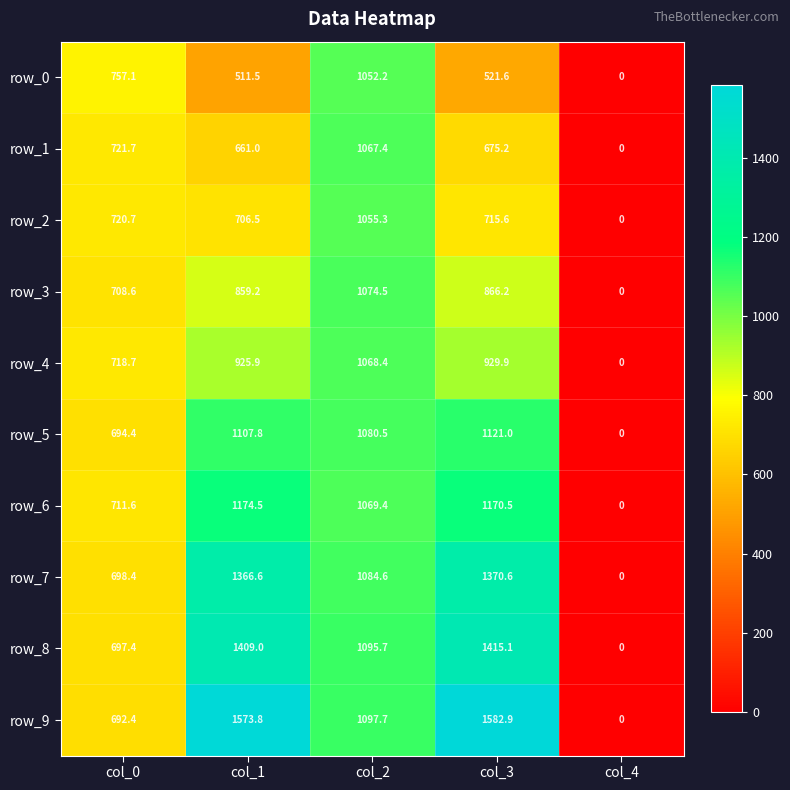

At which label is row_5 closest to 560?

col_0